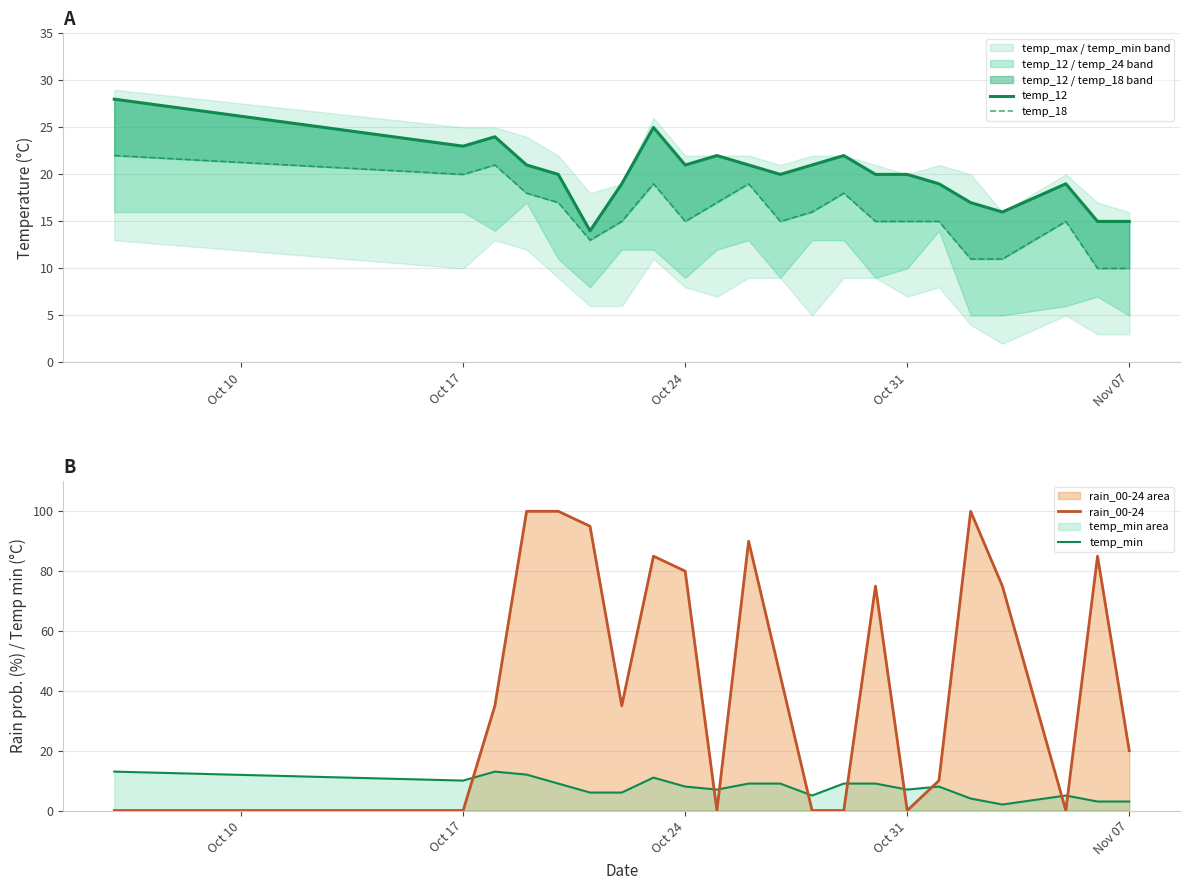

After their last crossing, which series has the higher values: temp_min or rain_00-24?

rain_00-24